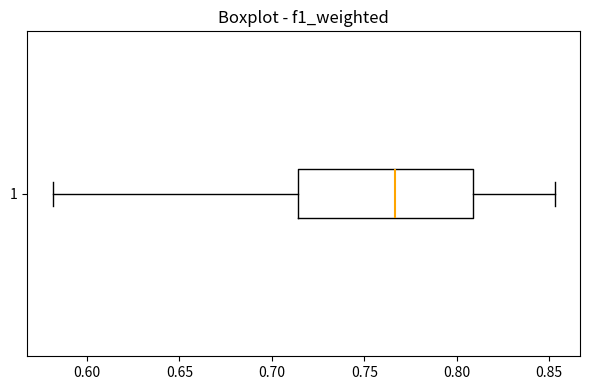

Where does the median line of the box at y = 1 sit on the x-axis? The values are not printed on the chart, so give them approximately, as read against the axis.

0.765